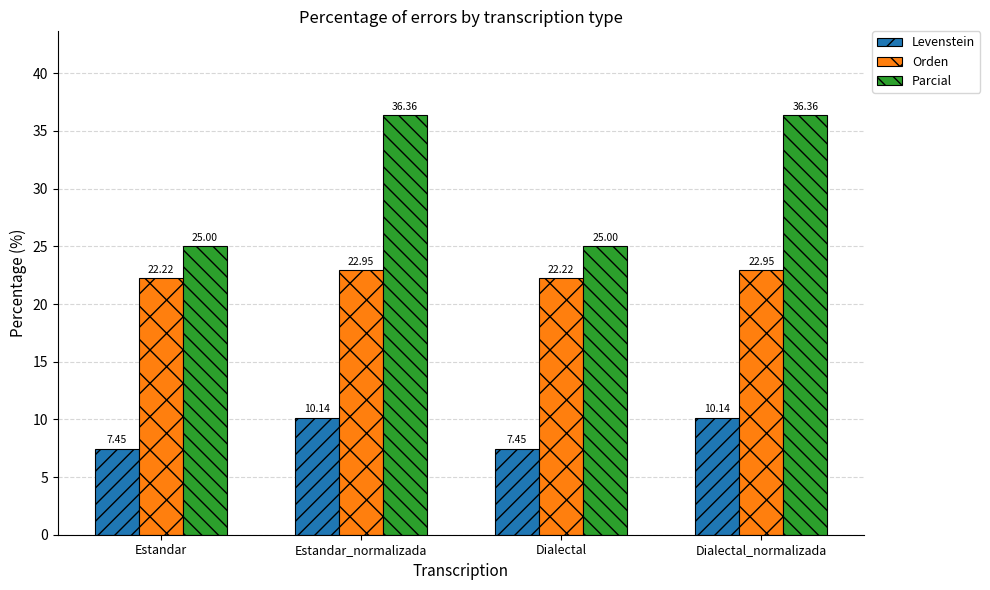

What is the label of the 3rd bar from the right?

Estandar_normalizada